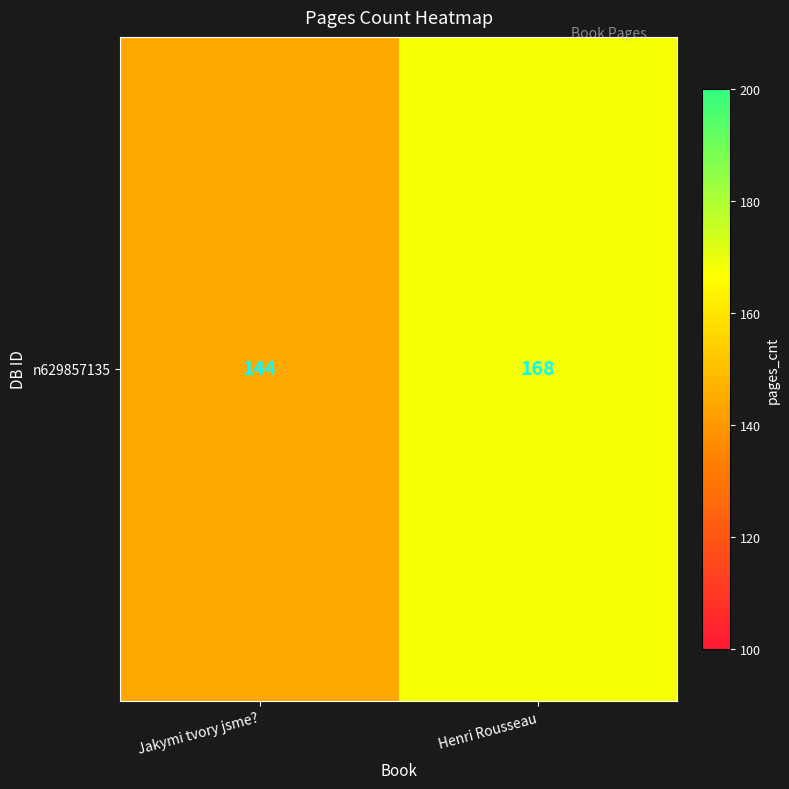

What is the change in value from Jakymi tvory jsme? to Henri Rousseau?

+24